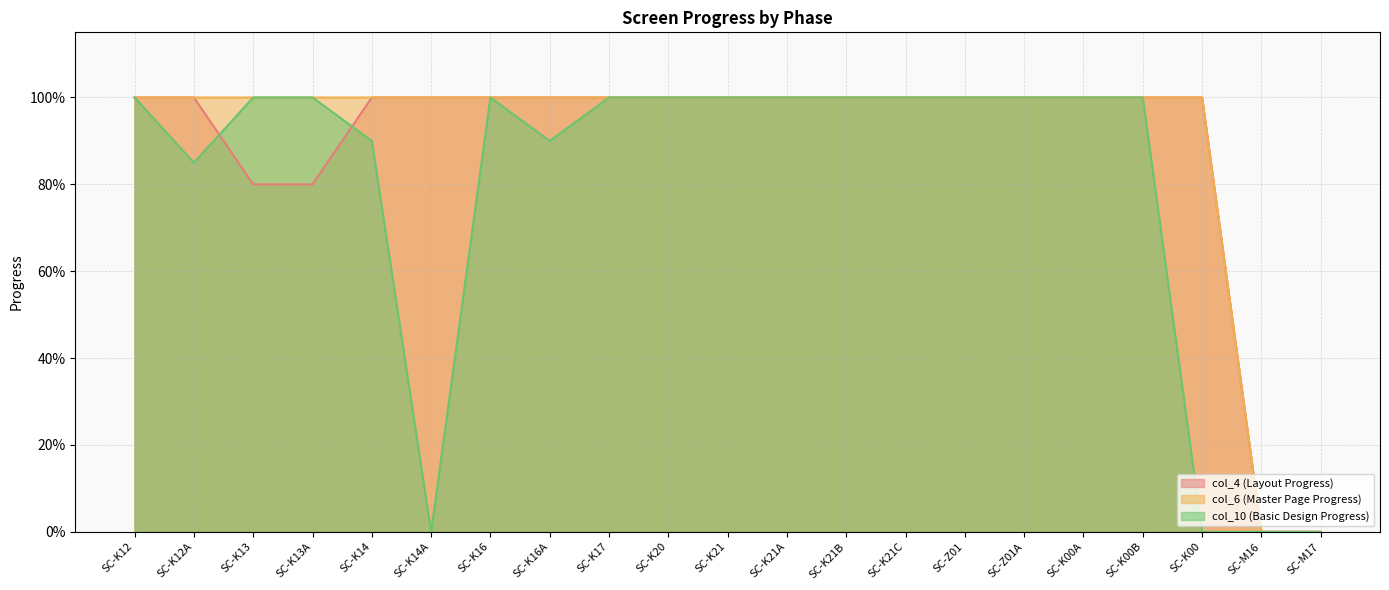

At which category does the chart reach its peak across all series?

SC-K12